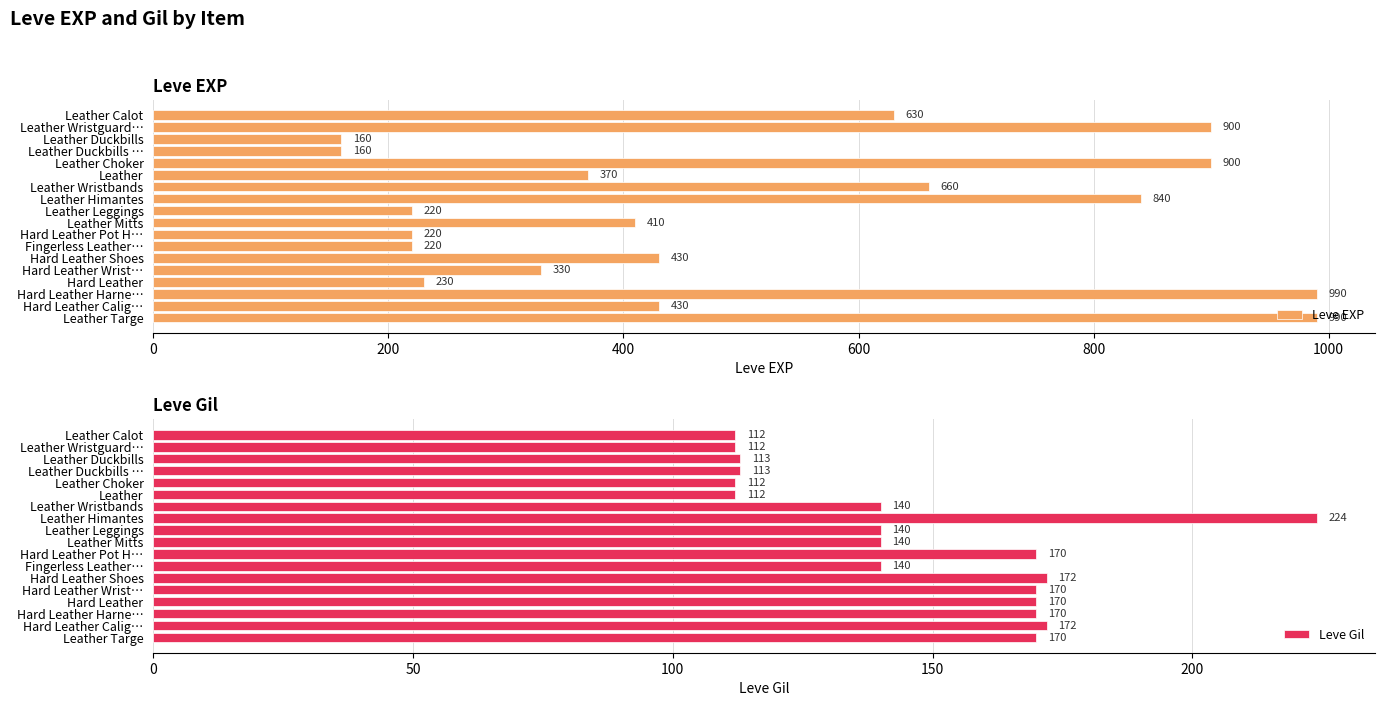

What is the difference between the maximum and minimum values in the Leve EXP series?

830